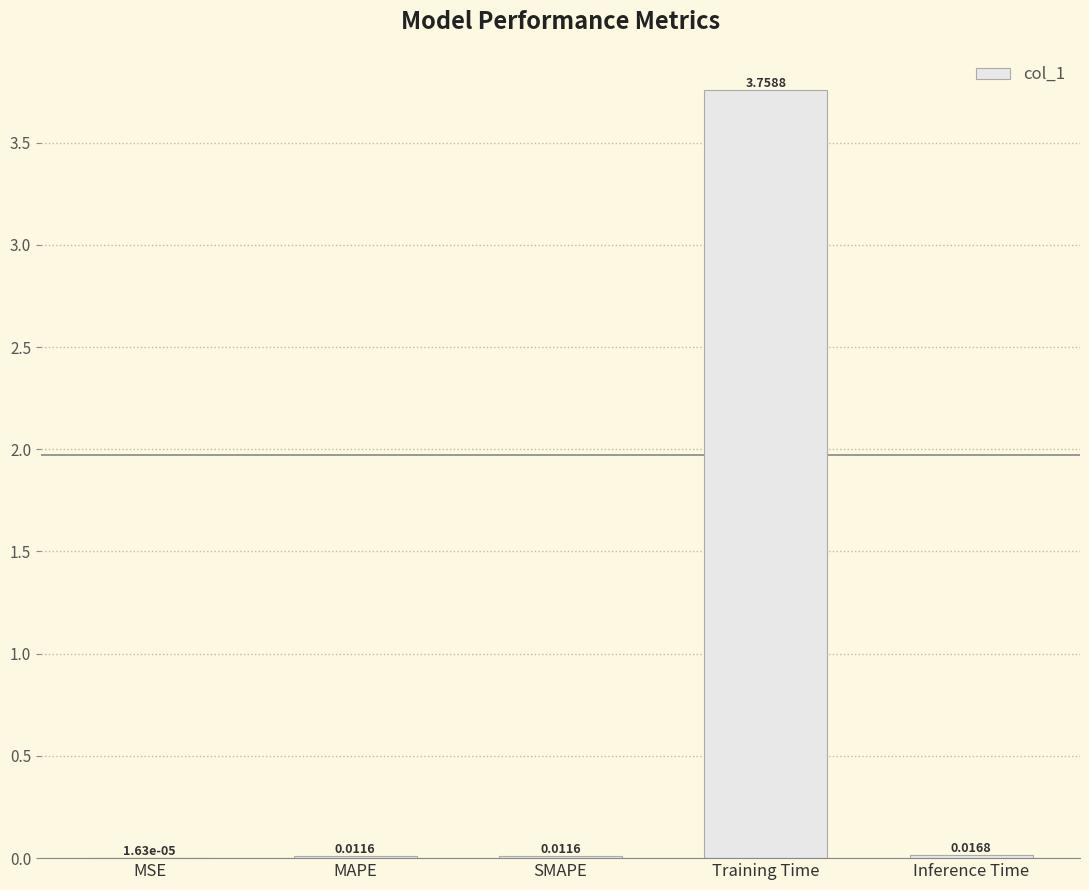

At which label is the value closest to 1?

Inference Time